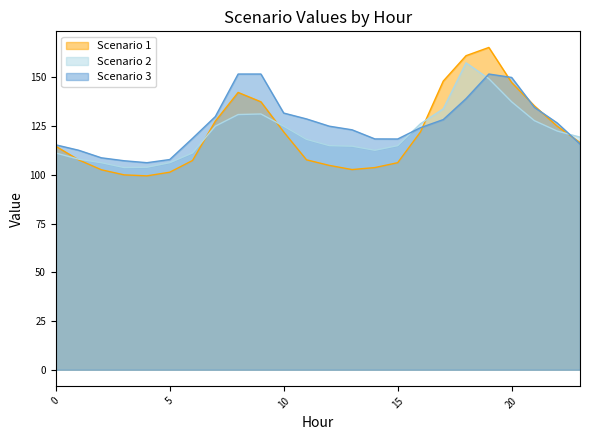

Reading left to right, transcribe all the data shown in this chart.

Scenario 1: 0=114.7	1=107.7	2=102.6	3=100.0	4=99.5	5=101.4	6=107.4	7=127.6	8=142.3	9=137.5	10=122.1	11=107.7	12=104.9	13=102.7	14=103.8	15=106.3	16=122.1	17=148.2	18=161.2	19=165.4	20=147.4	21=135.4	22=125.0	23=116.6
Scenario 2: 0=111.2	1=108.1	2=106.3	3=103.8	4=103.9	5=106.3	6=111.3	7=125.0	8=131.0	9=131.3	10=125.0	11=118.2	12=115.0	13=114.7	14=112.6	15=115.0	16=126.2	17=133.9	18=157.5	19=149.4	20=137.5	21=127.8	22=122.5	23=119.4
Scenario 3: 0=115.4	1=112.7	2=108.8	3=107.3	4=106.3	5=107.9	6=118.8	7=129.9	8=151.8	9=151.8	10=131.7	11=128.7	12=125.0	13=123.1	14=118.5	15=118.4	16=124.2	17=128.4	18=139.1	19=151.8	20=150.0	21=134.7	22=126.7	23=115.9